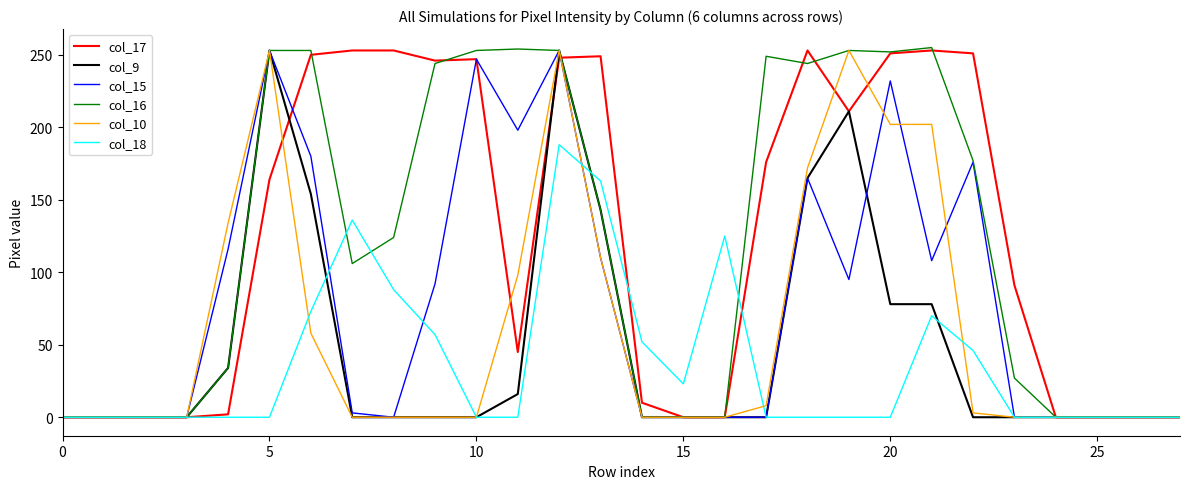

What is the highest value of the col_9 series?

253